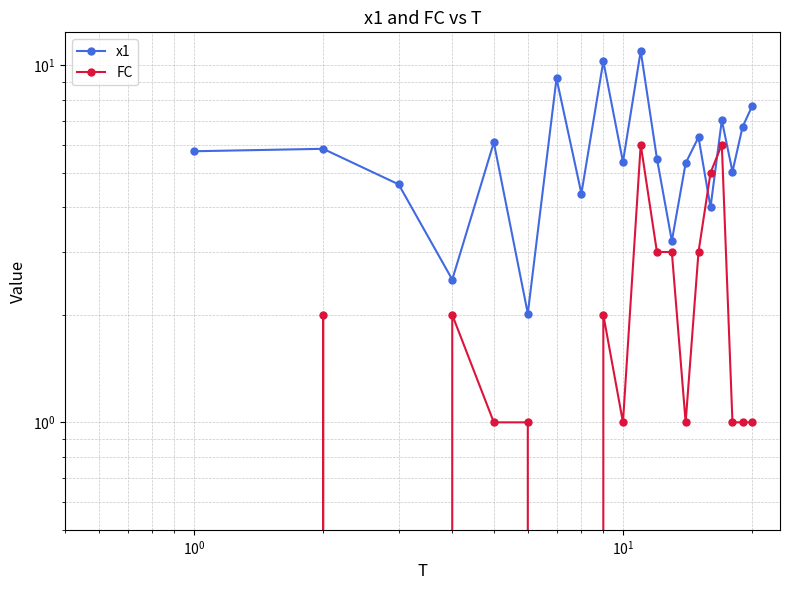

True or false: x1 and FC intersect in this chart.

True